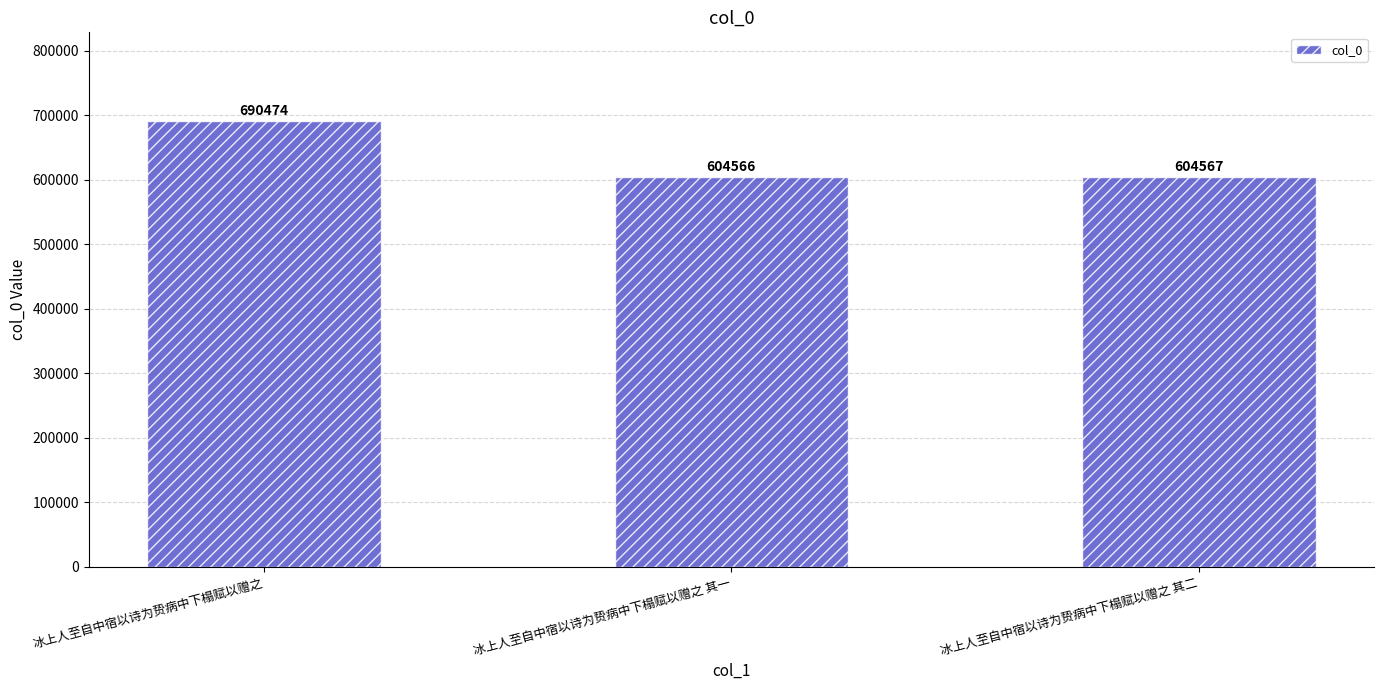

The chart shows a value of 875345 at 冰上人至自中宿以诗为贽病中下榻赋以赠之 其二. True or false?

False